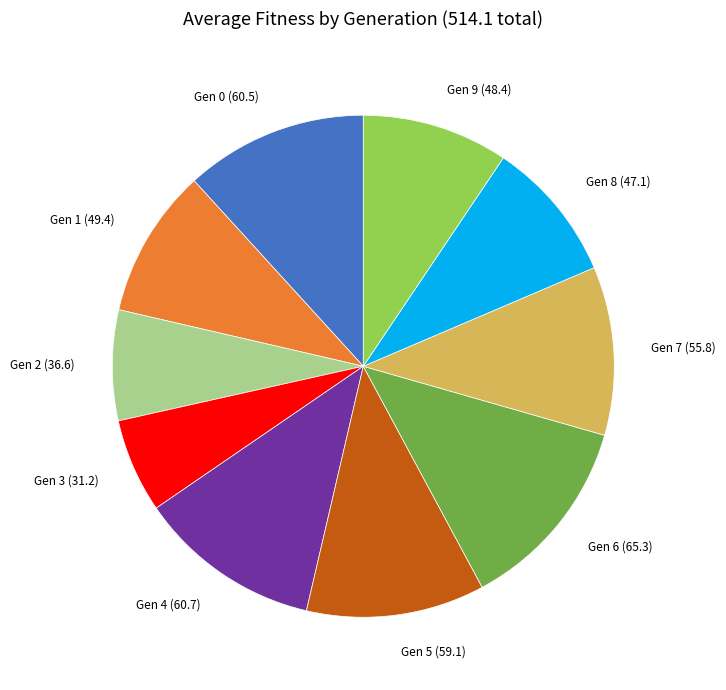

True or false: Gen 3 accounts for 6% of the total.

True